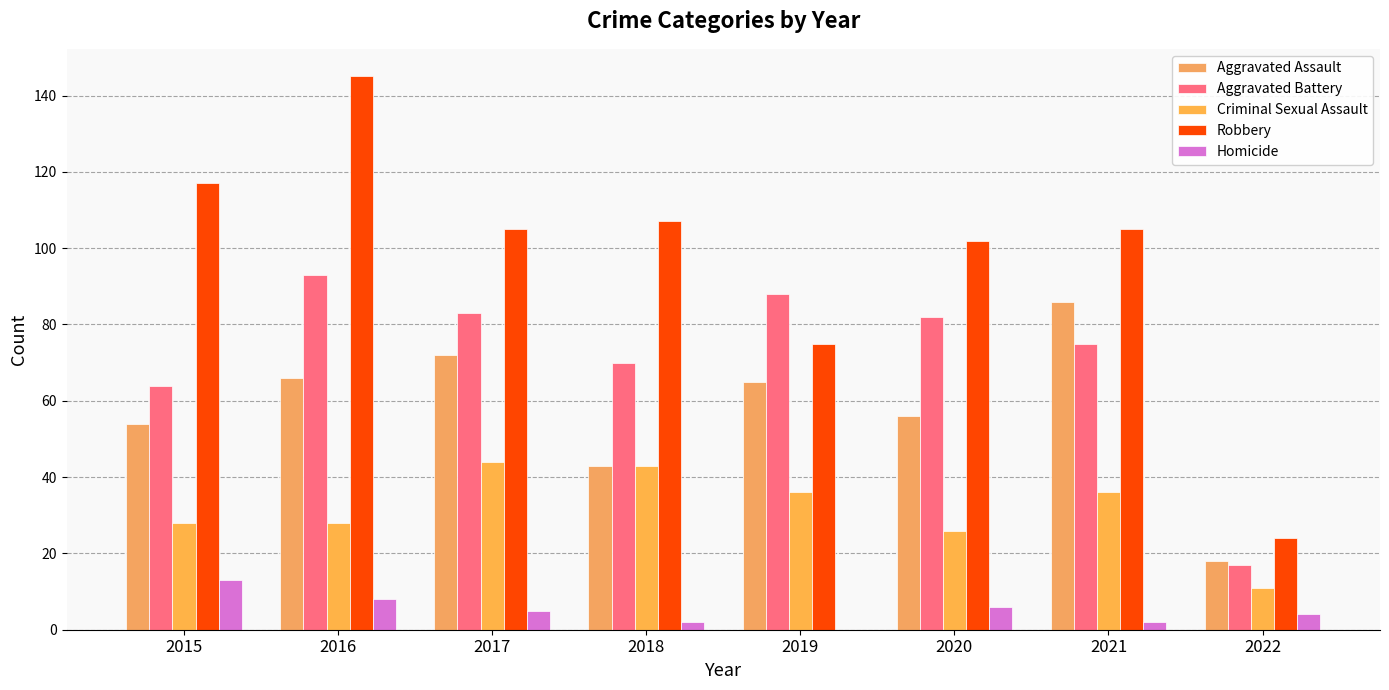

True or false: Robbery has a value of 71 at 2020.

False